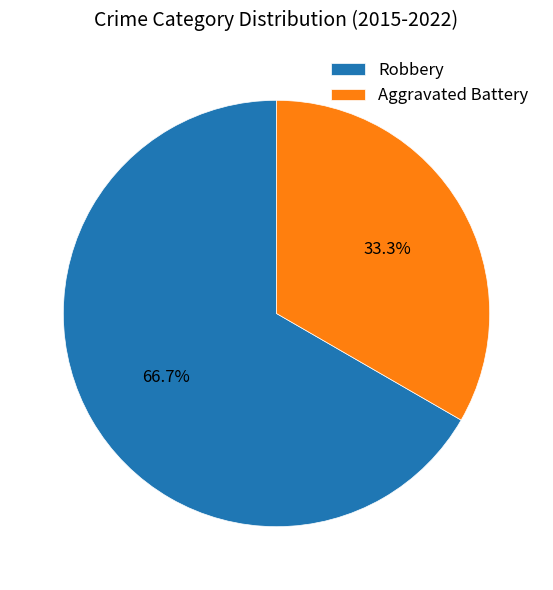

What is the smallest slice in the pie chart?

Aggravated Battery